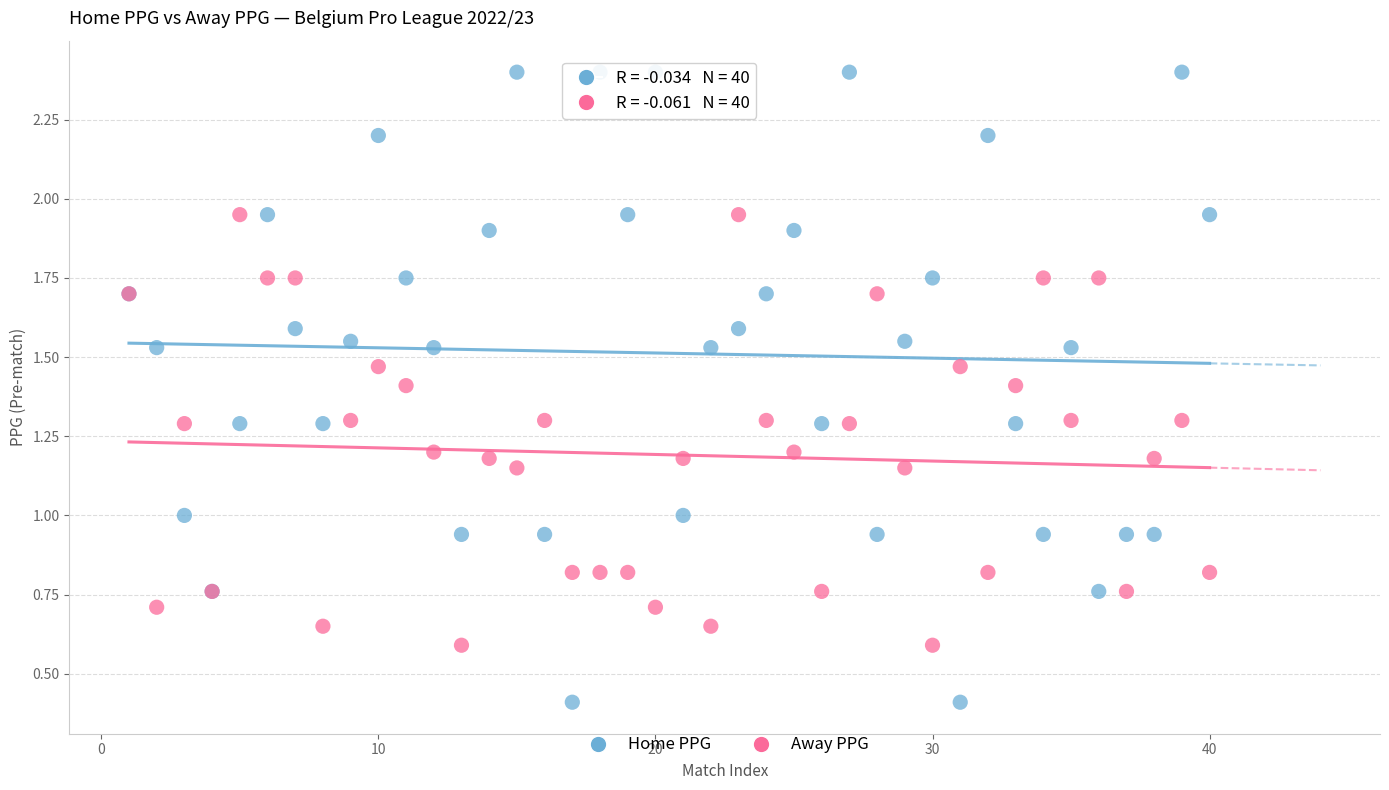

Which series reaches the minimum Y coordinate?

Home PPG